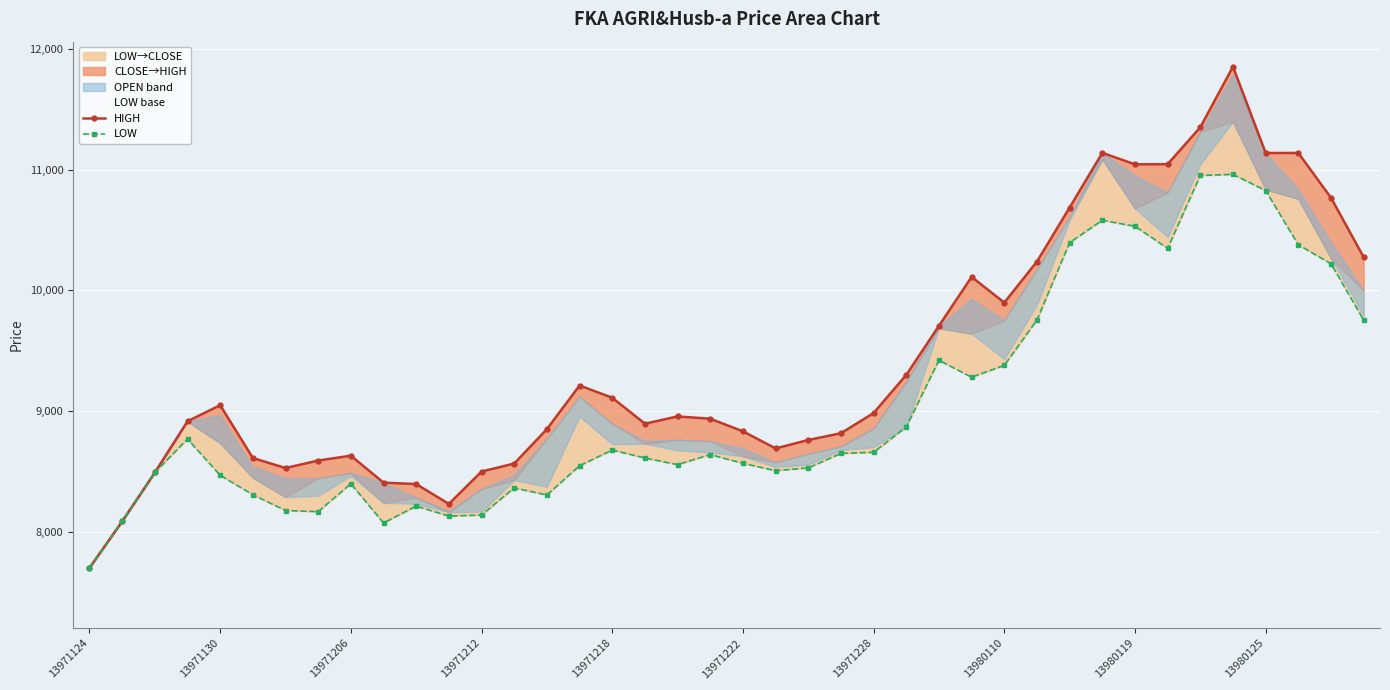

What is the difference between the highest and lowest values at 13971212?

360